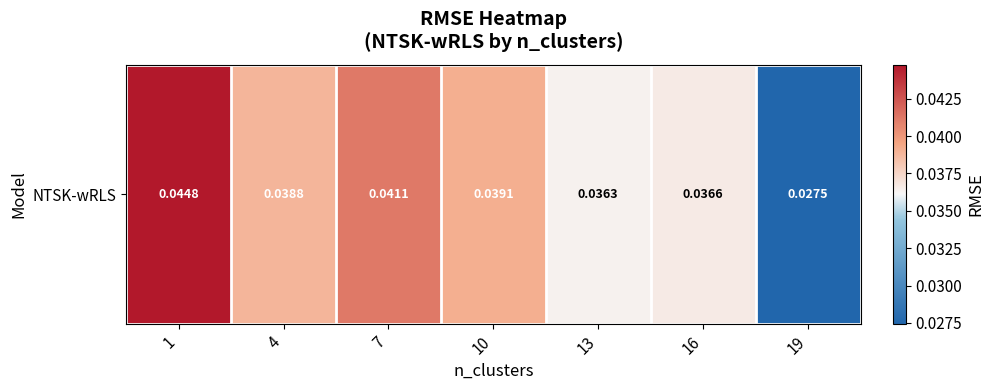

List the labels in order of value, smallest first.

19, 13, 16, 4, 10, 7, 1